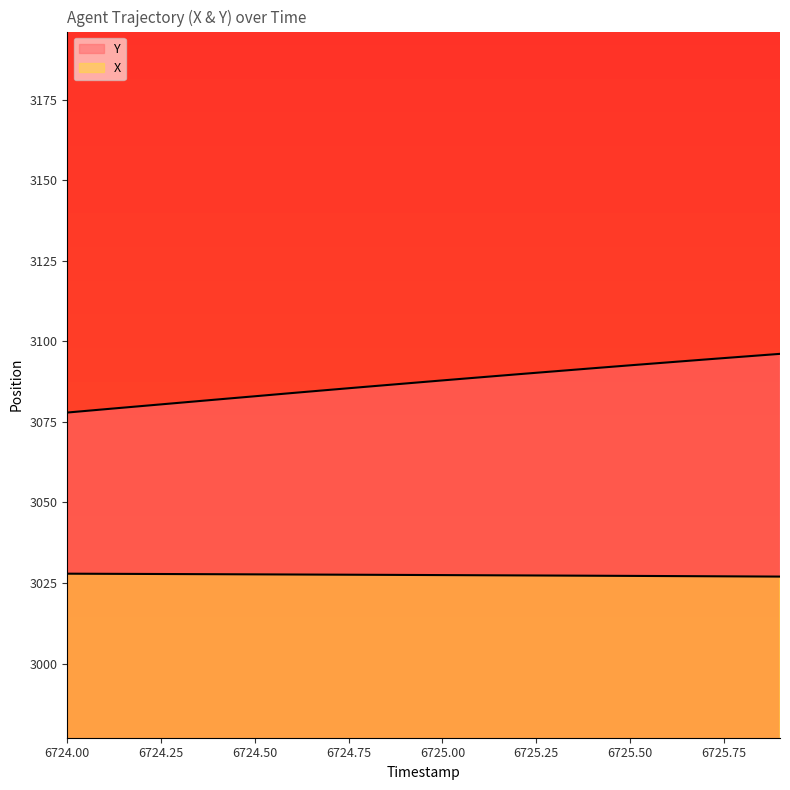

Which series has the widest spread of values?

Y